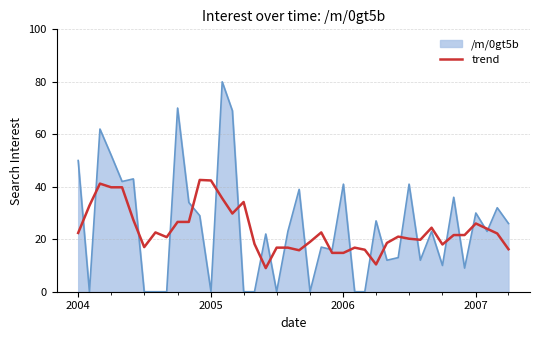

What is the smallest value displayed?

0.0